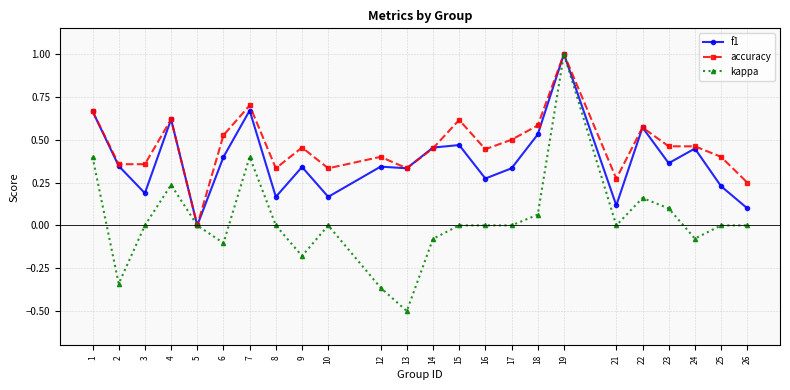

Rank the series by their average value, from lowest to highest.

kappa, f1, accuracy